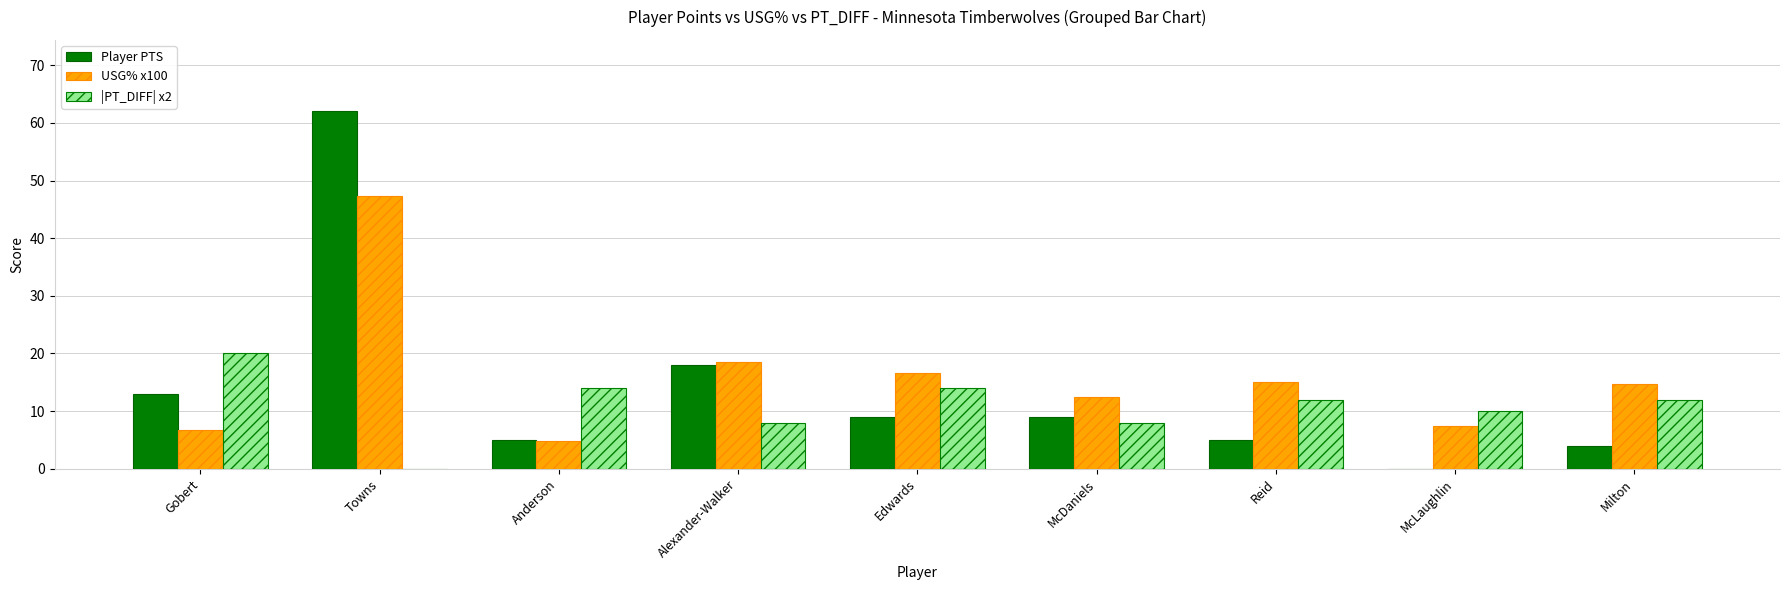

What is the total value across all series at Anderson?

23.9